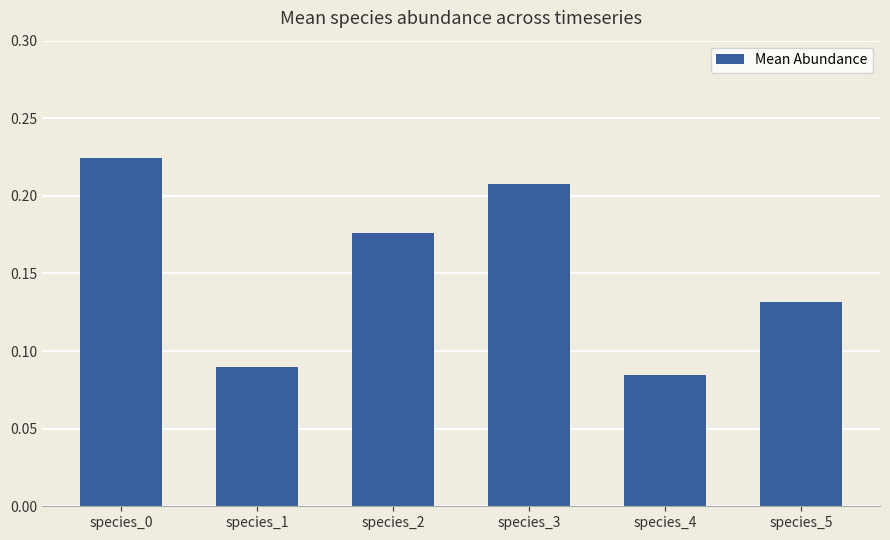

Rank the categories by value from highest to lowest.

species_0, species_3, species_2, species_5, species_1, species_4